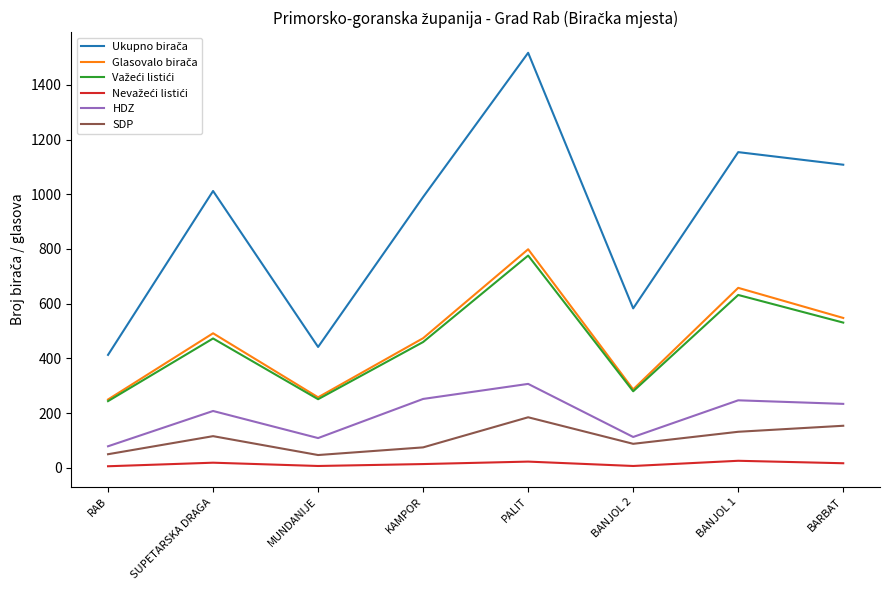

What is the maximum value shown in the chart?

1517